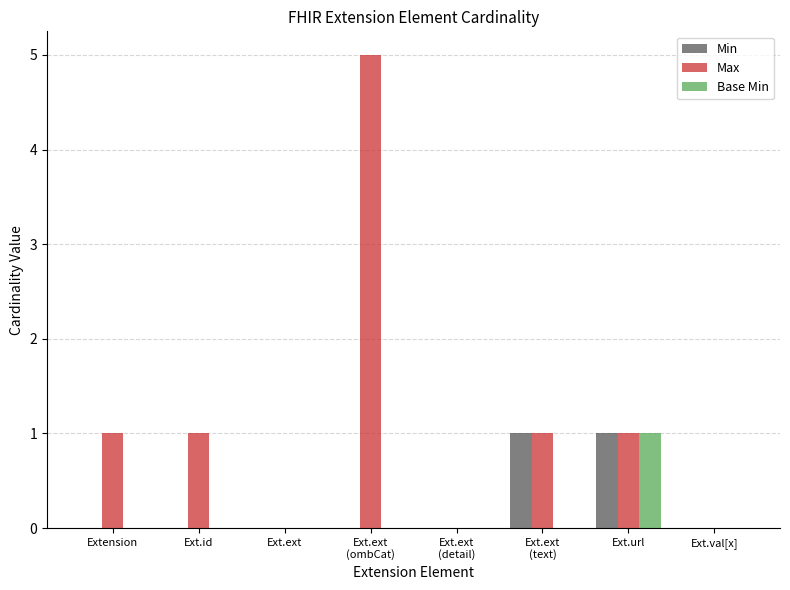

At which category is the sum across all series the highest?

Ext.ext
(ombCat)